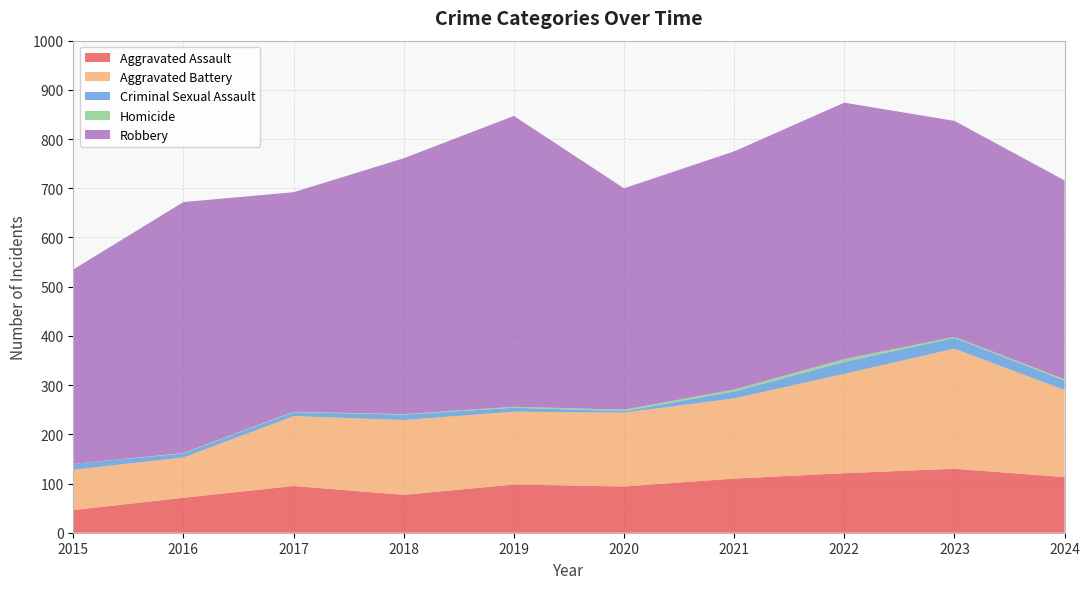

Reading left to right, what are all the values shown in this chart?

Aggravated Assault: 46	71	95	77	98	94	110	121	130	113
Aggravated Battery: 82	82	142	152	148	150	163	202	244	177
Criminal Sexual Assault: 12	8	8	11	8	3	14	24	22	19
Homicide: 0	1	1	1	2	3	4	6	2	3
Robbery: 395	510	446	520	591	450	484	521	439	404